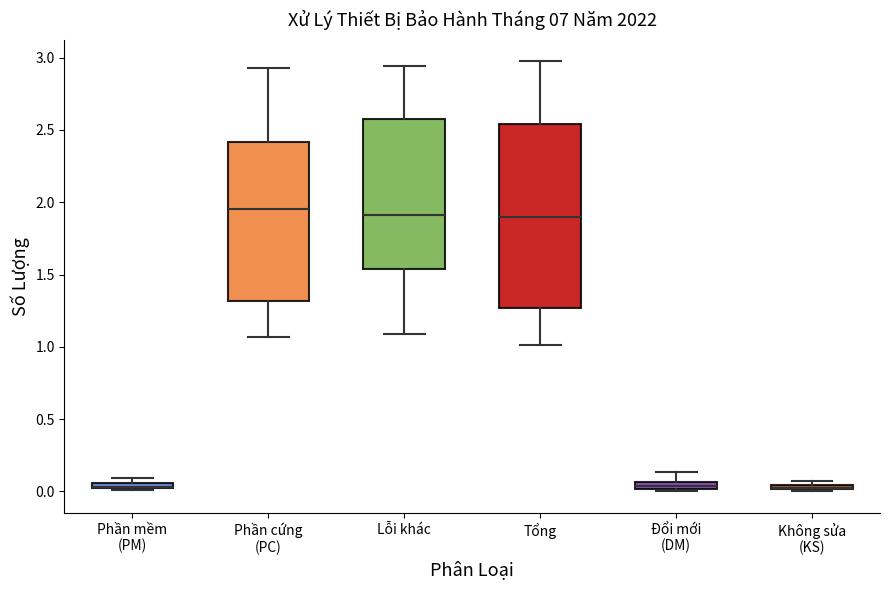

Which box is the tallest, from its lower edge to its upper edge?

Tổng